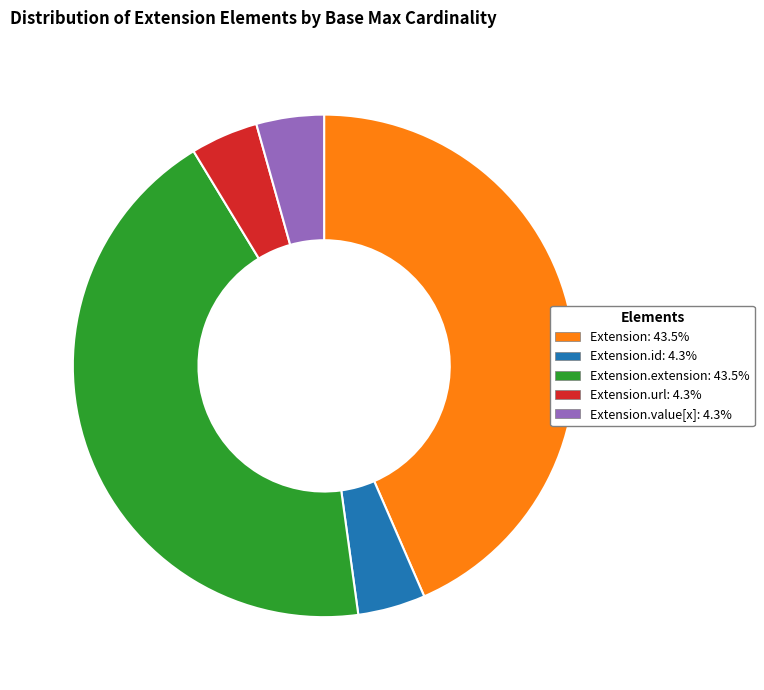

How many segments does this pie chart have?

5